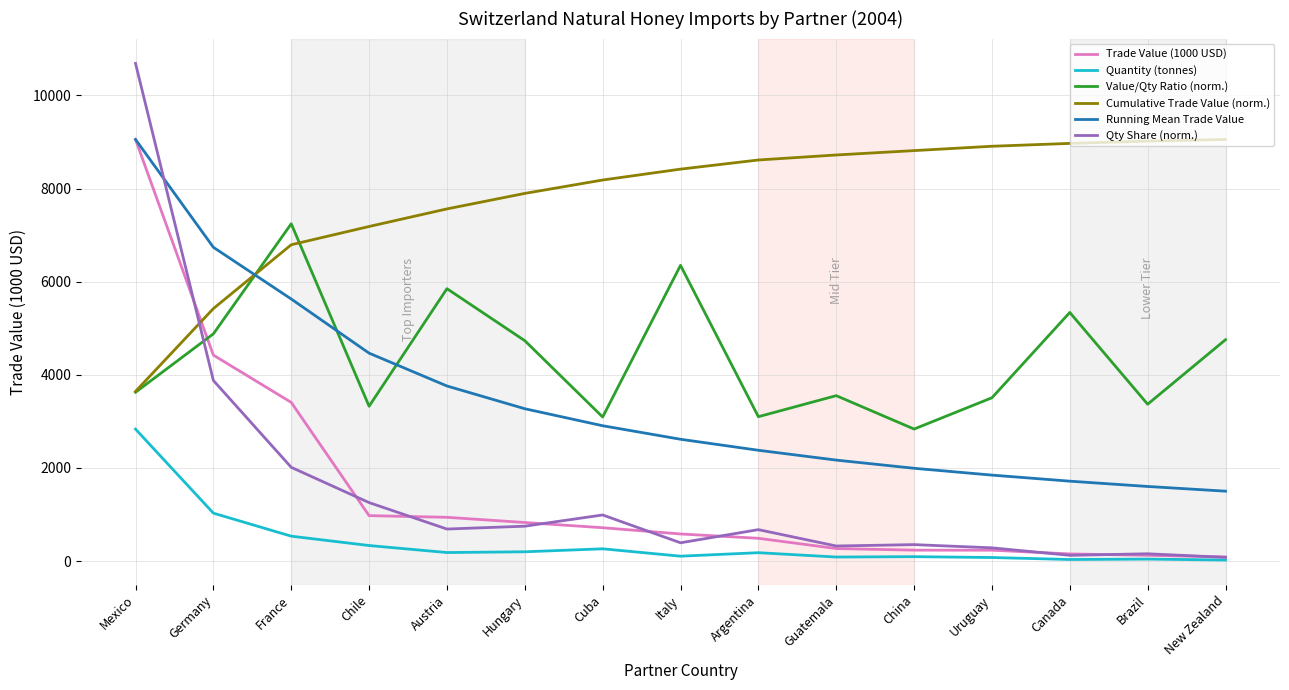

What is the sum of the Running Mean Trade Value values at Hungary and Mexico?

12325.0